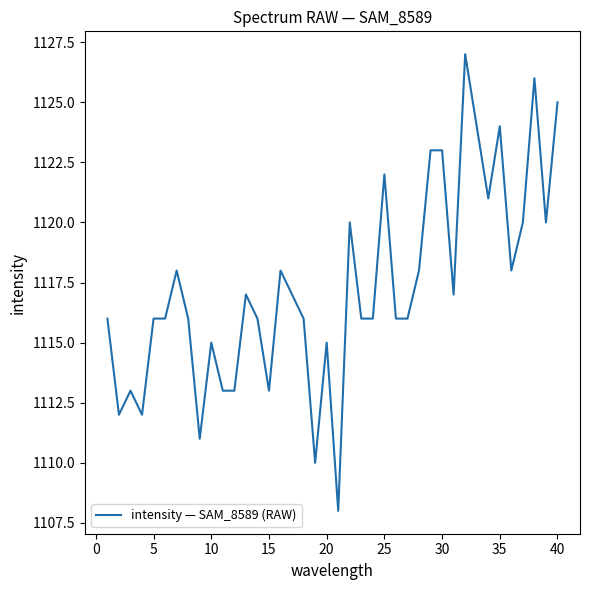

Count the number of categories in the chart.

40